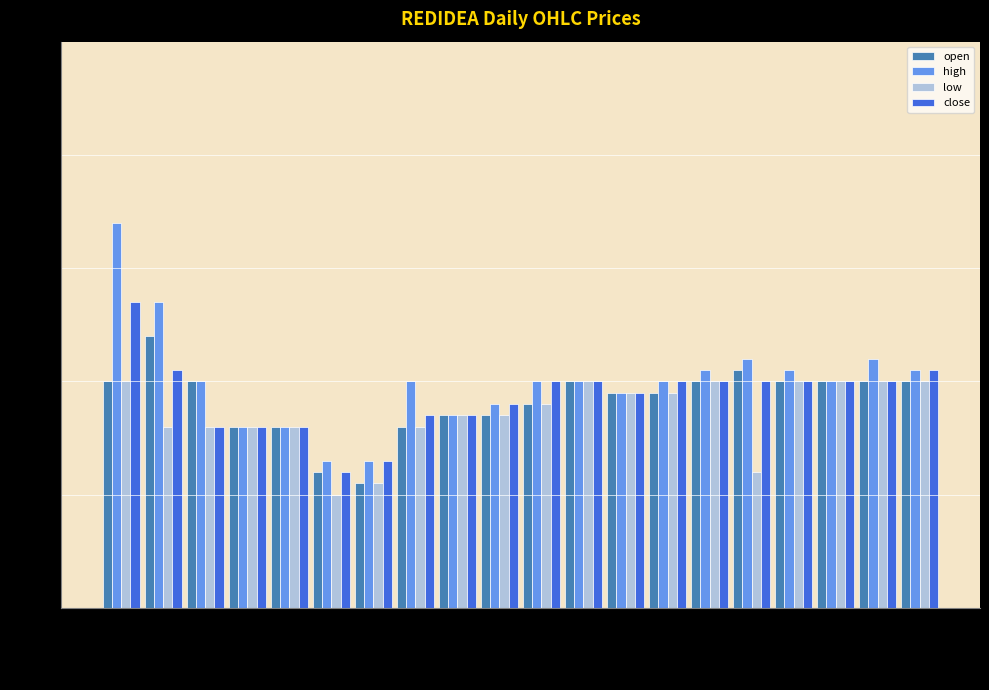

At which category is the sum across all series the highest?

2017-11-08